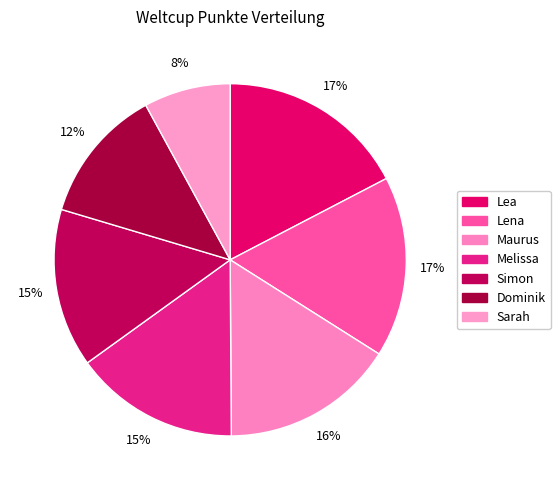

Does any single category account for the majority?

No